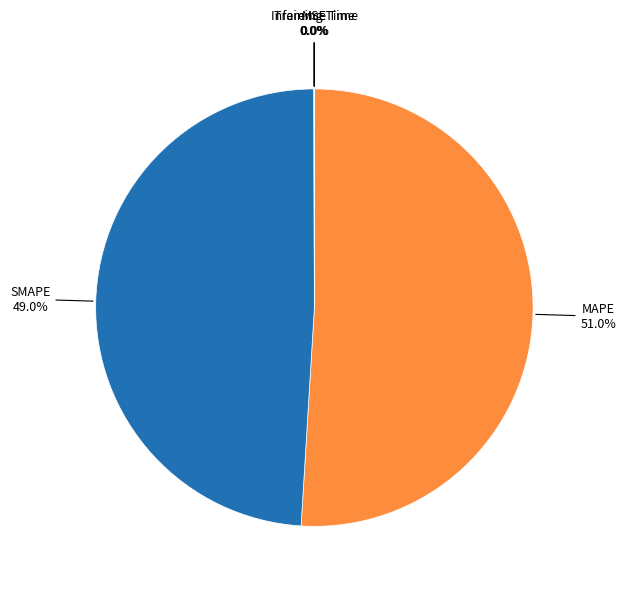

Count the number of slices in the pie.

5